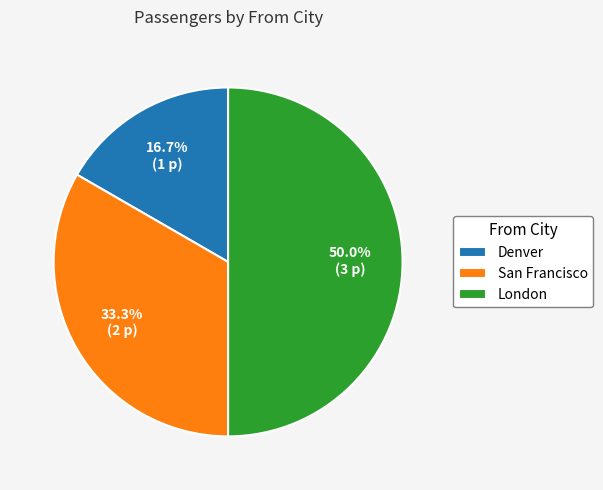

Rank the categories by value from lowest to highest.

Denver, San Francisco, London